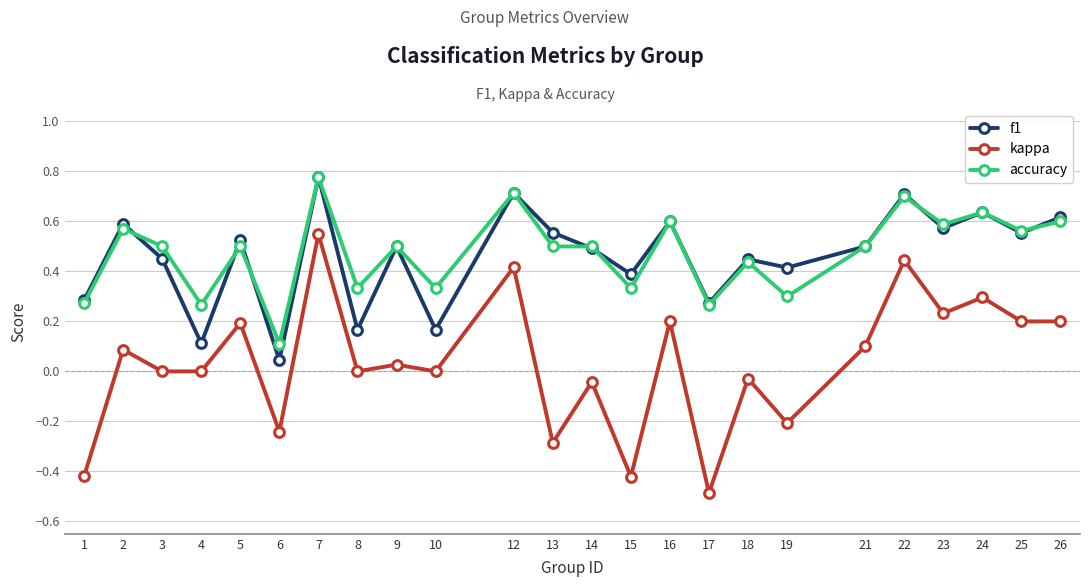

True or false: kappa and accuracy intersect in this chart.

False